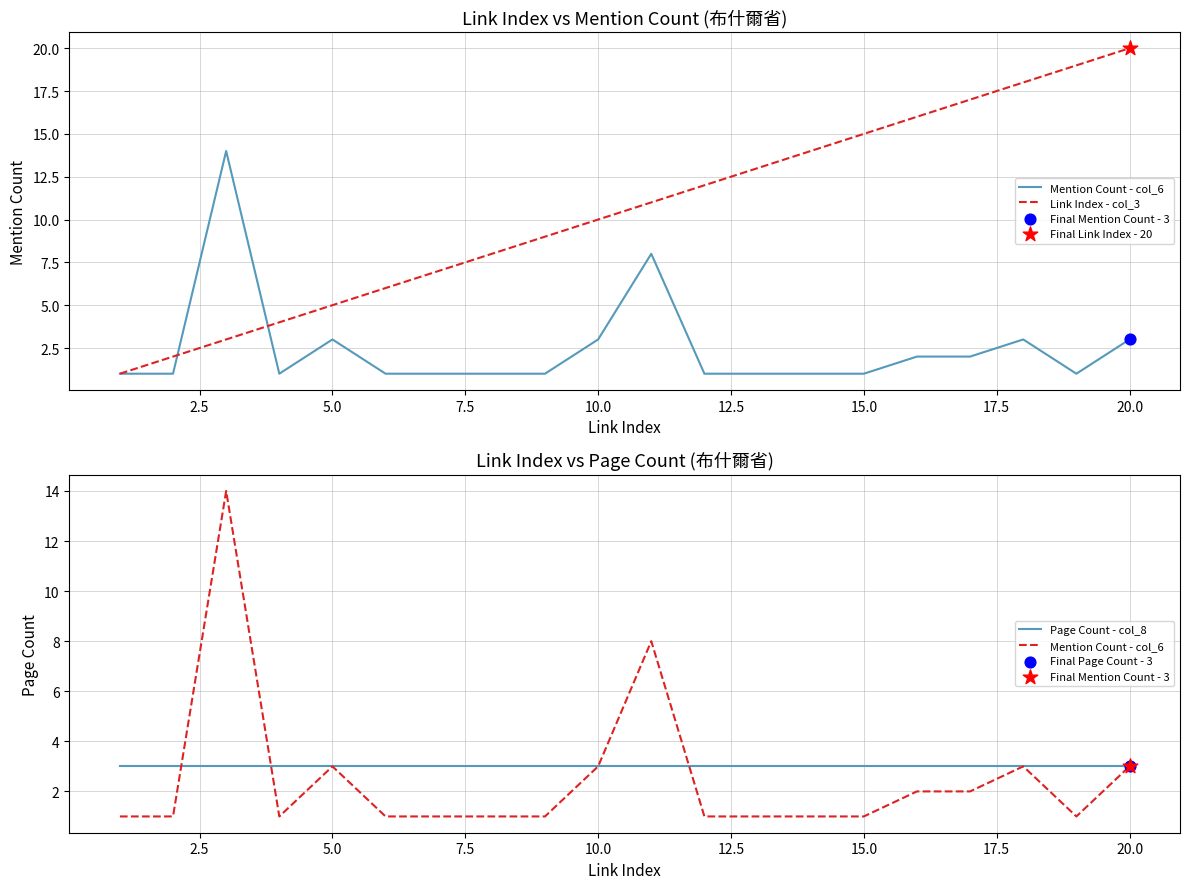

Is the value of Link Index - col_3 at 12.5 greater than the value of Page Count - col_8 at 2.5?

Yes